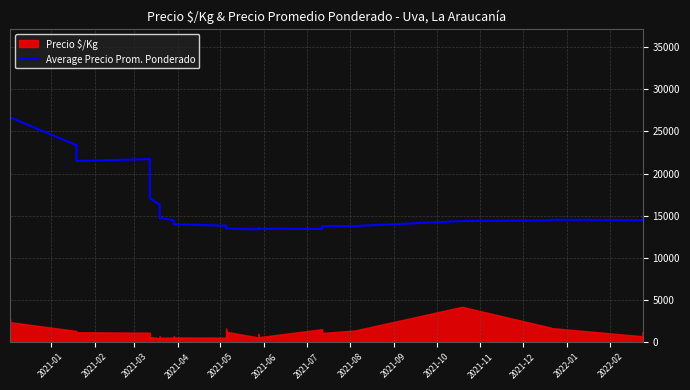

What is the difference between the second highest and second lowest values?

14565.5